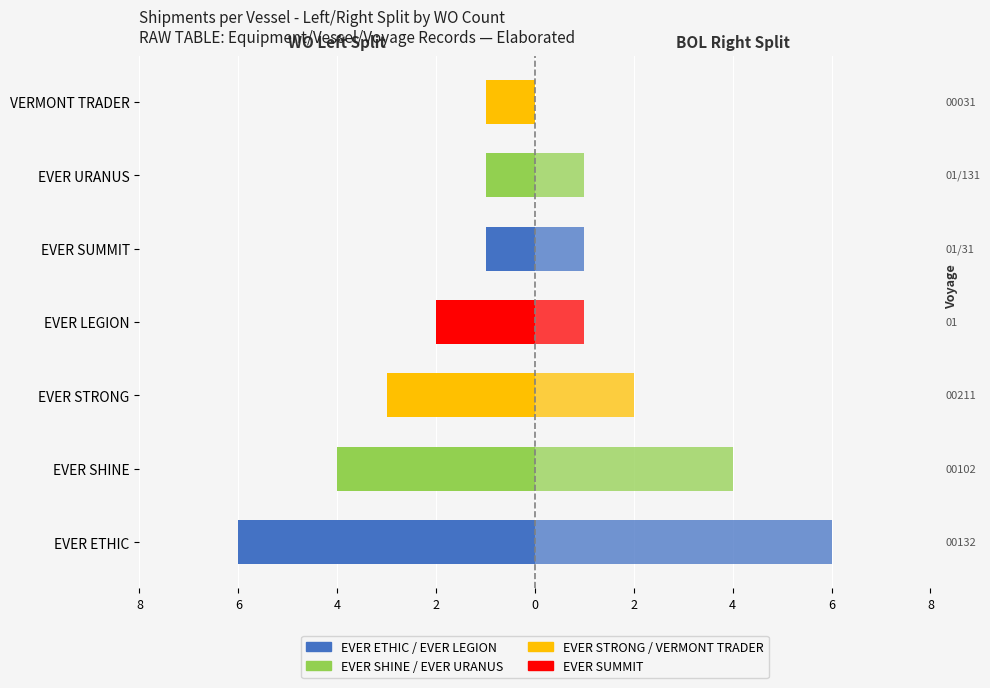

What is the difference between the highest and lowest values at EVER SUMMIT?

2